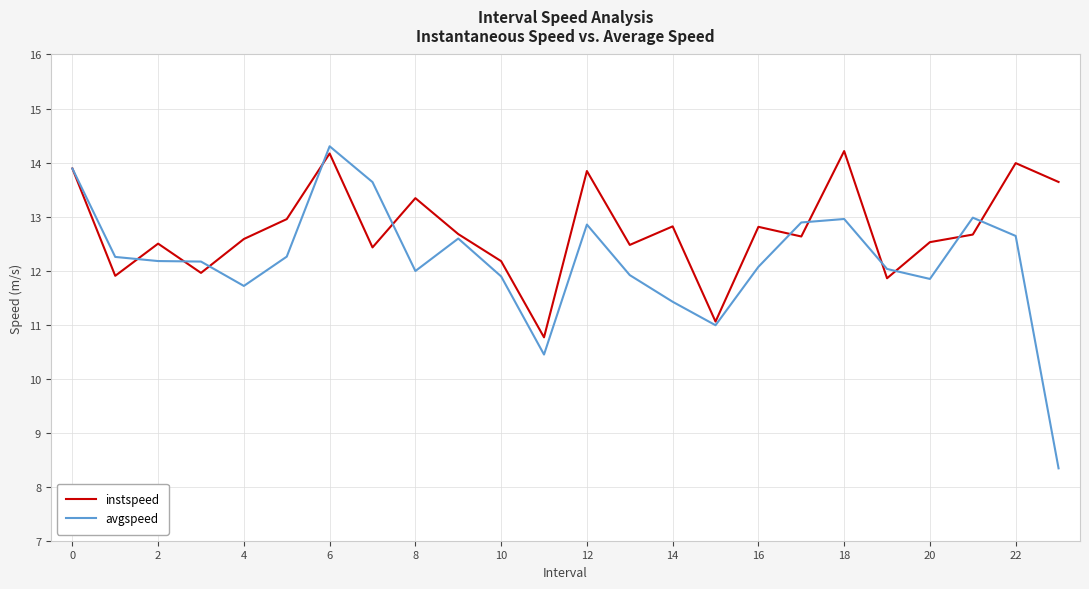

Which series has the largest range (max minus min)?

avgspeed